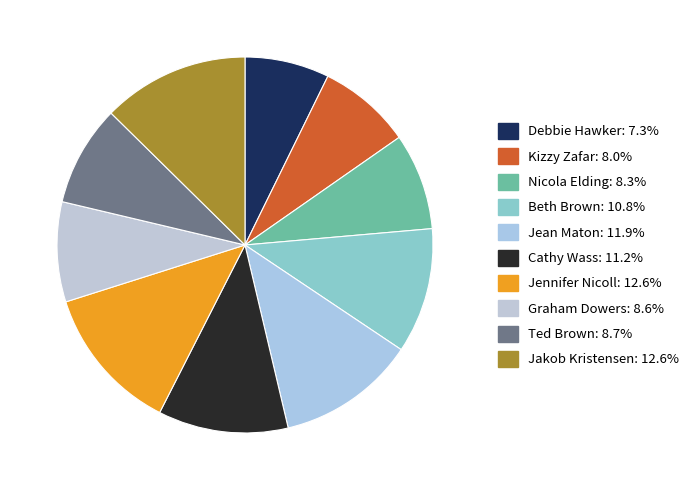

True or false: Cathy Wass accounts for 11% of the total.

True